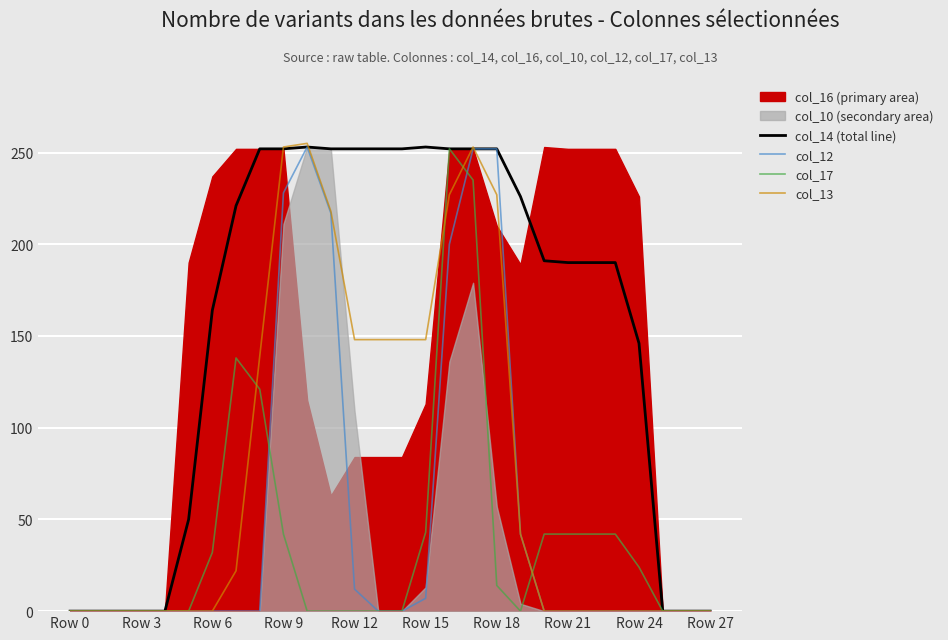

What is the value of the col_12 point at the 20th from the left?

42